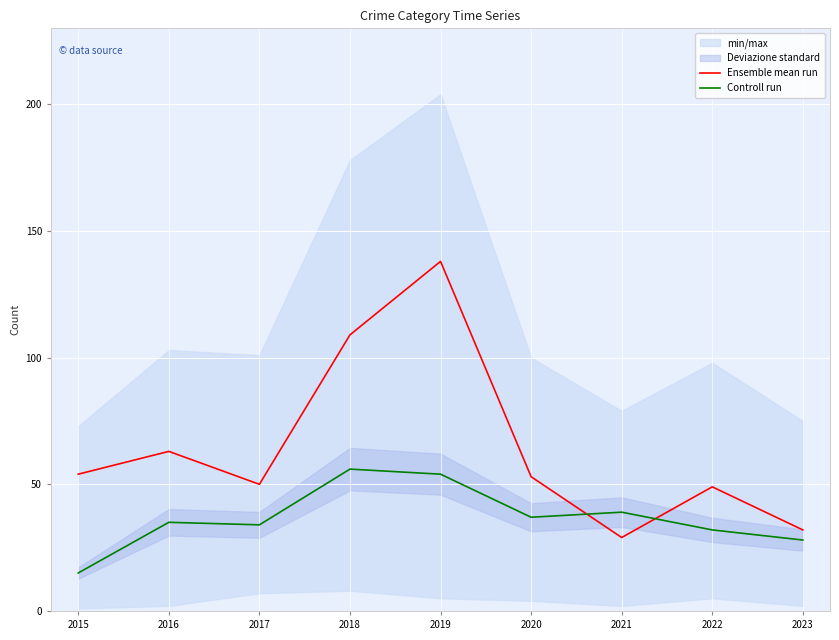

At how many categories does at least one series exceed 126?

1